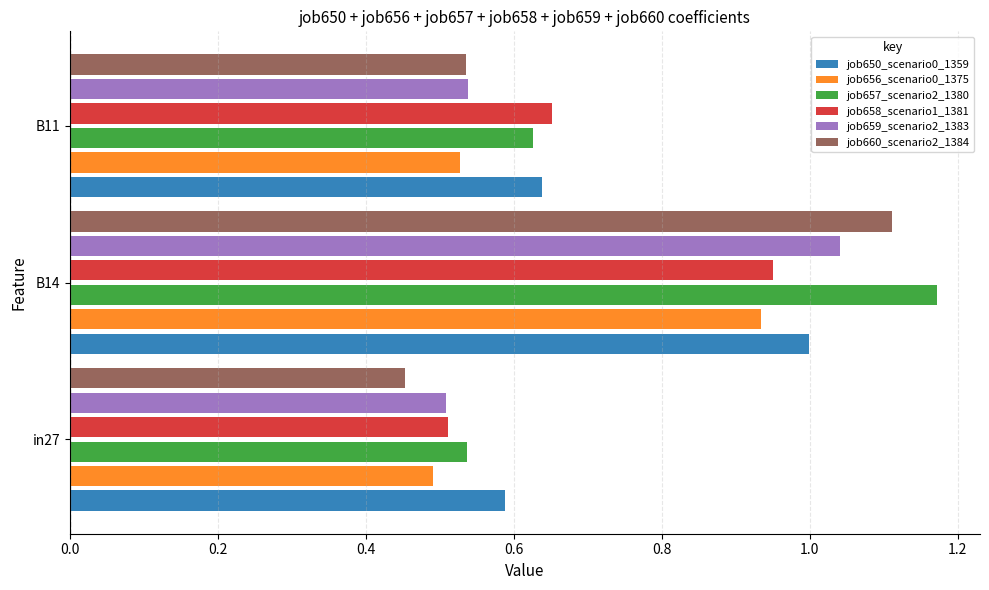

What is the sum of all job660_scenario2_1384 values?

2.1